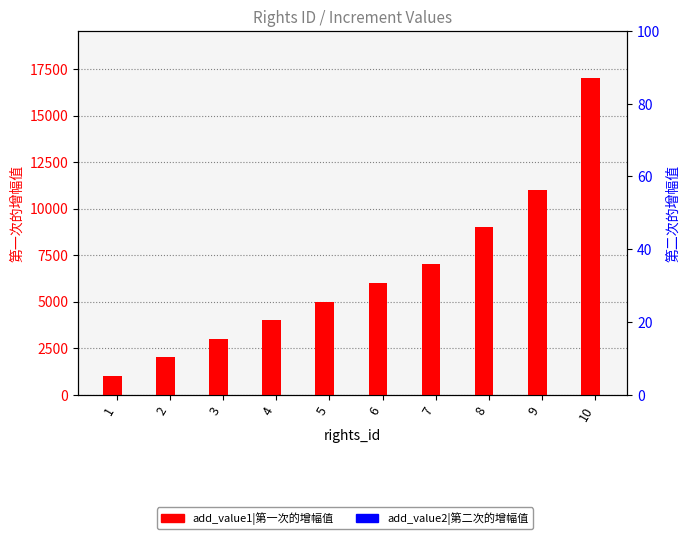

What is the maximum value shown in the chart?

17000